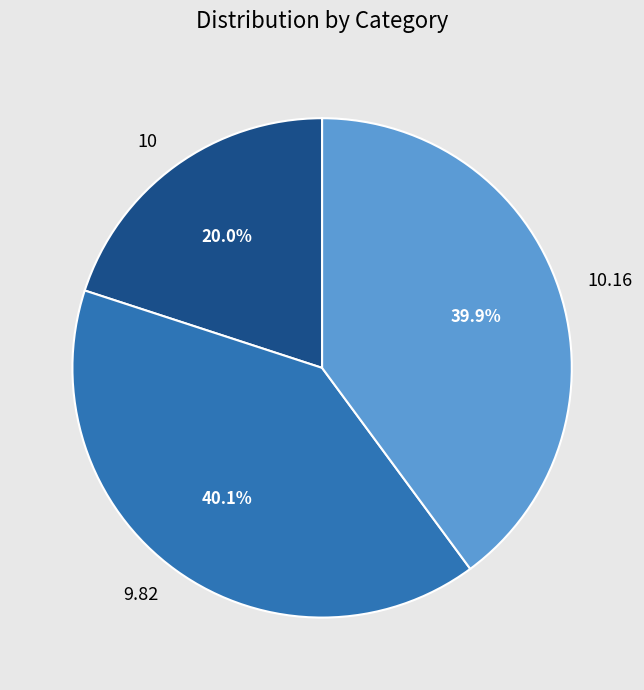

To the nearest percent, what is the difference between the largest and smallest slice percentages?

20%